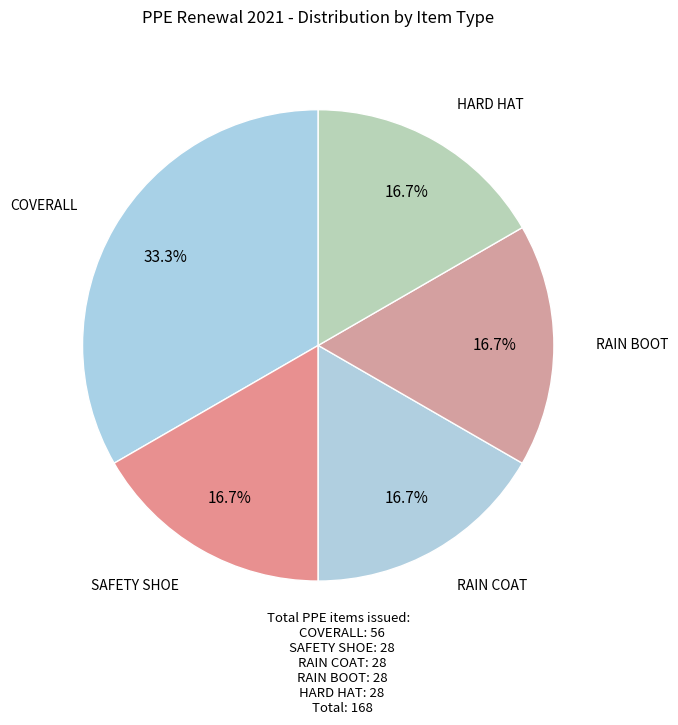

Count the number of slices in the pie.

5